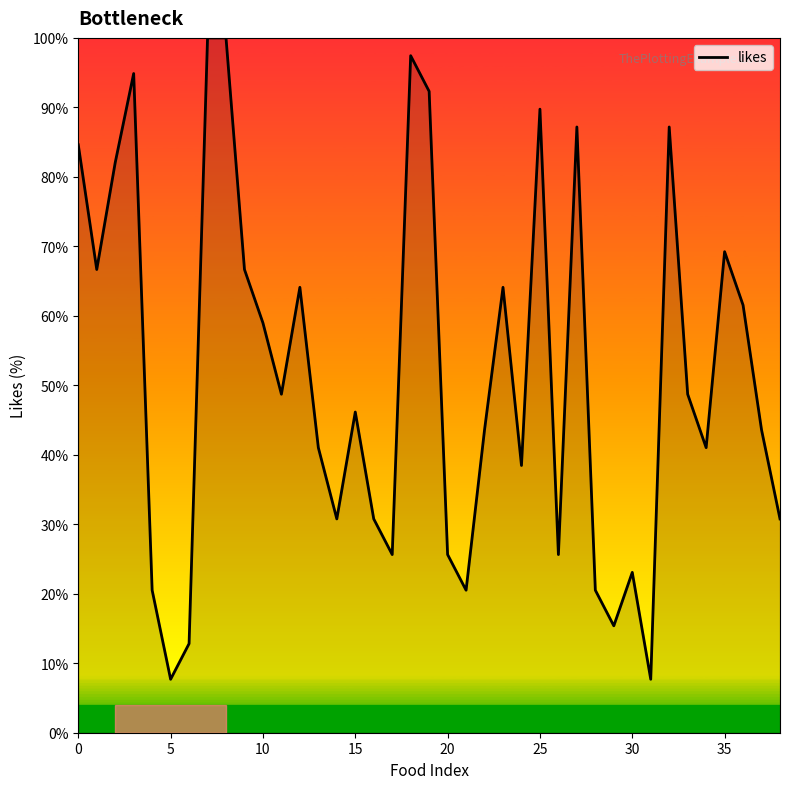

What is the difference between the maximum and minimum values?

92.3